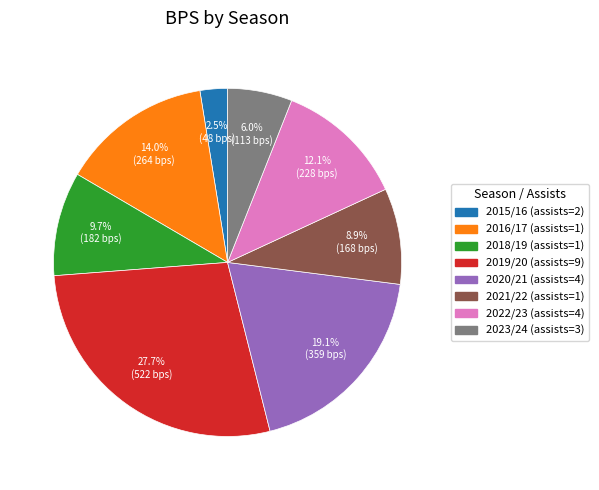

How much of the chart is everything except 2015/16 (assists=2)?

97.5%